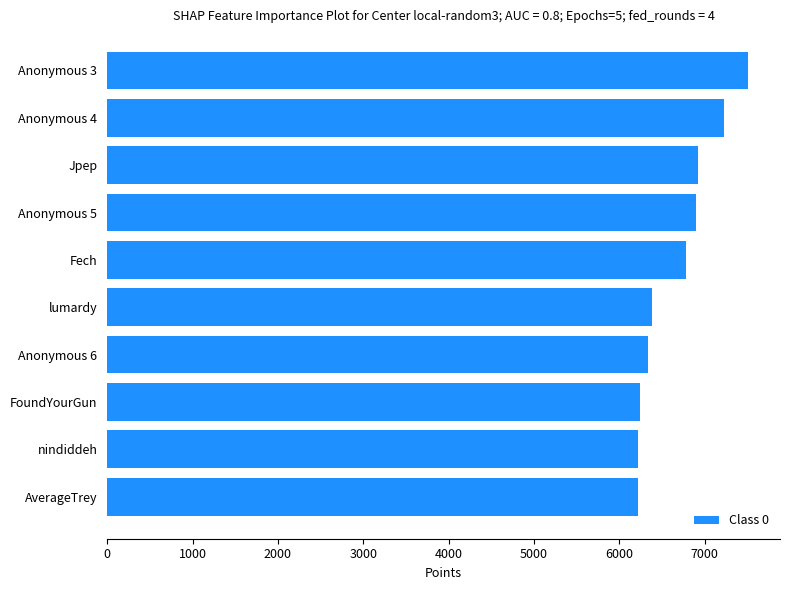

What is the sum of all values?

66765